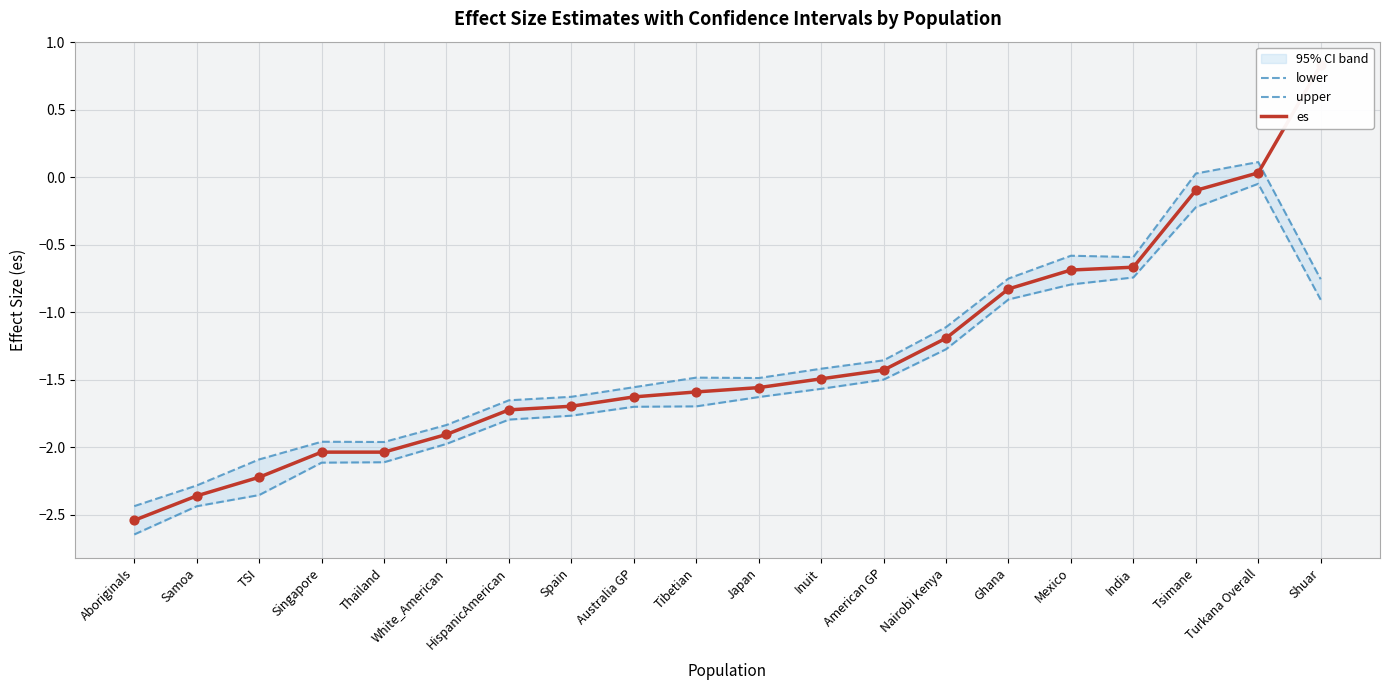

At which category is the sum across all series the highest?

Turkana Overall